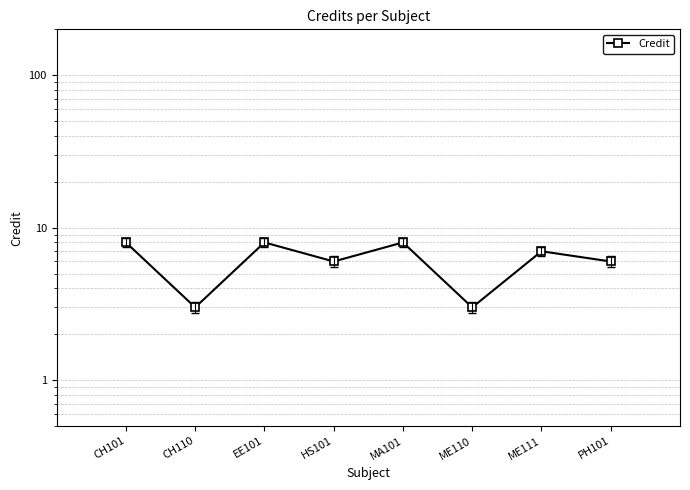

True or false: the data shows 3 at ME110.

True